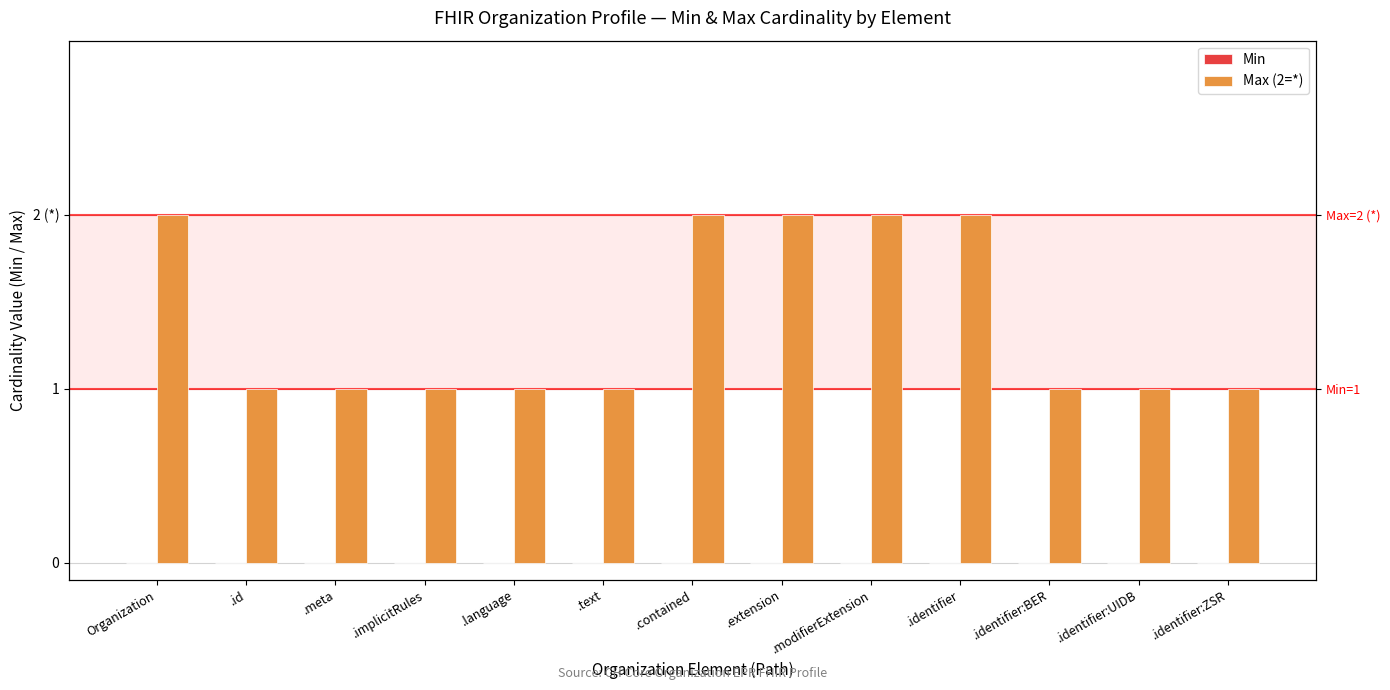

What is the sum of the Max (2=*) values at .text and .language?

2